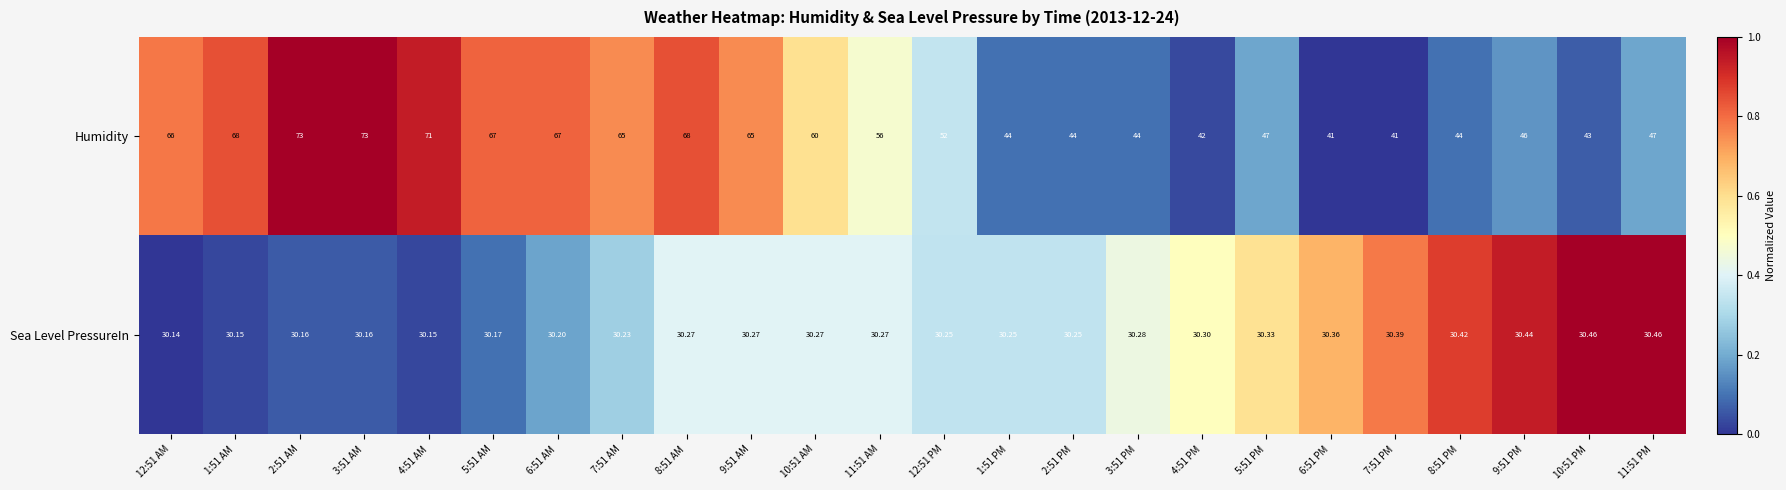

List the series in order of their peak value, highest first.

Humidity, Sea Level PressureIn